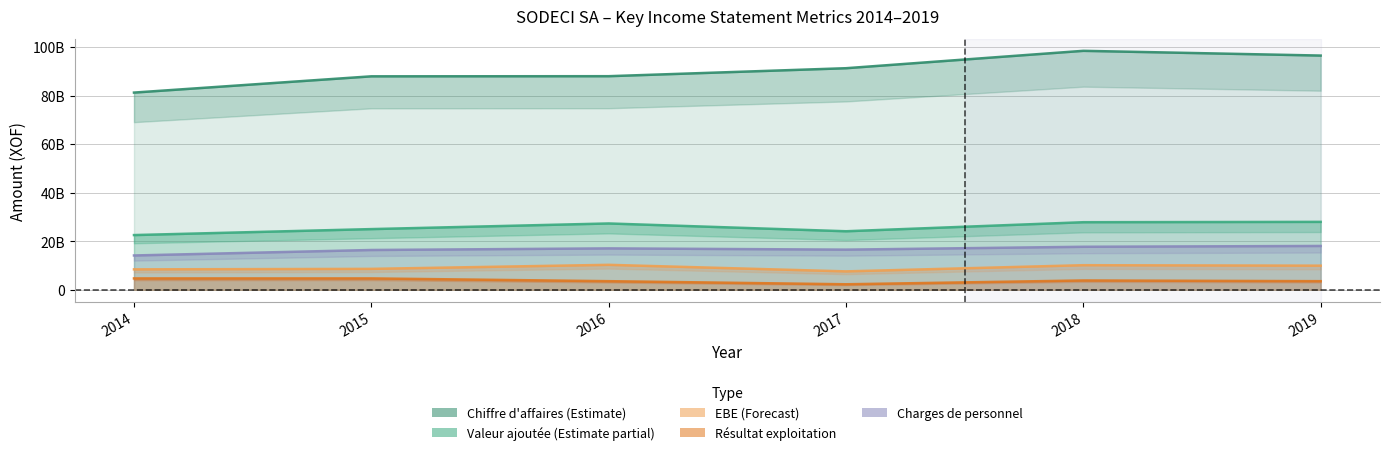

Is the value of Resultat exploitation at 2014 greater than the value of Valeur ajoutee at 2014?

No